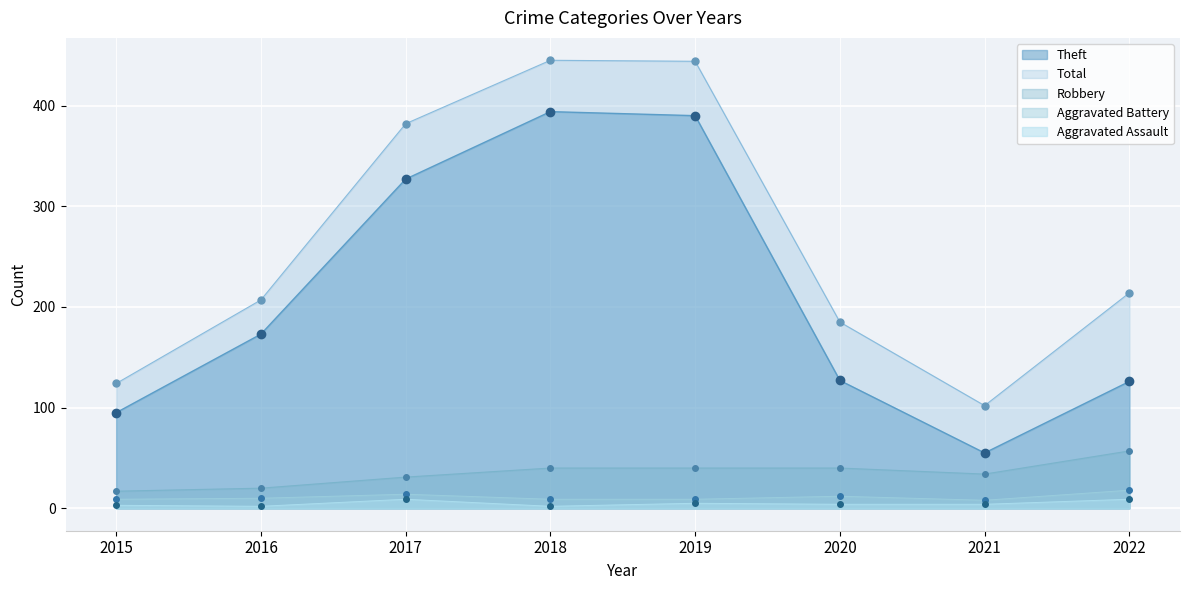

What is the minimum value shown in the chart?

2